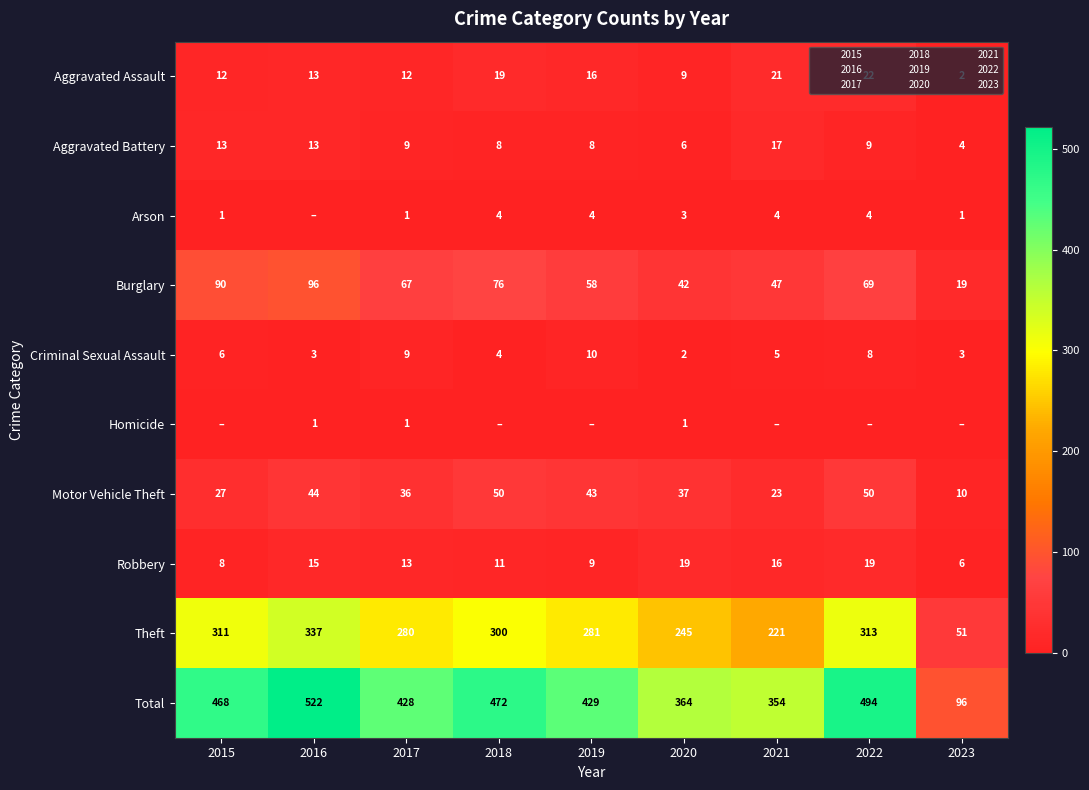

Where is Arson nearest to the value 2?

2015